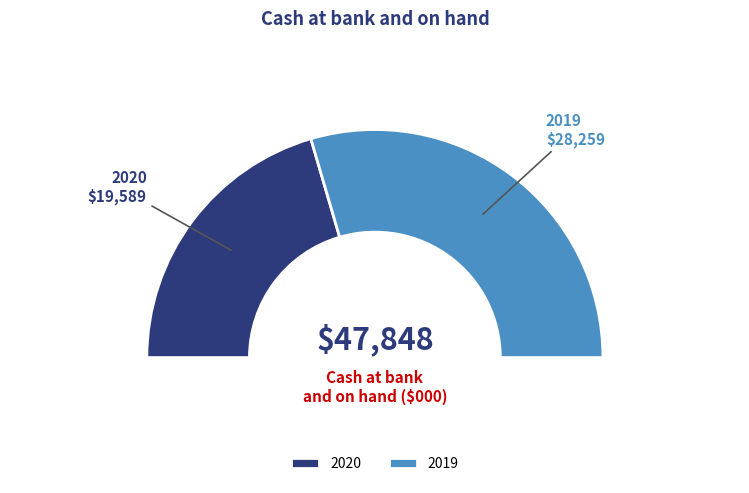

To the nearest percent, what portion does 2019 represent?

59%